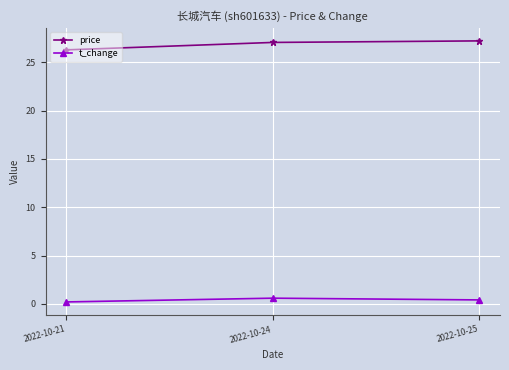

Count the number of categories in the chart.

3